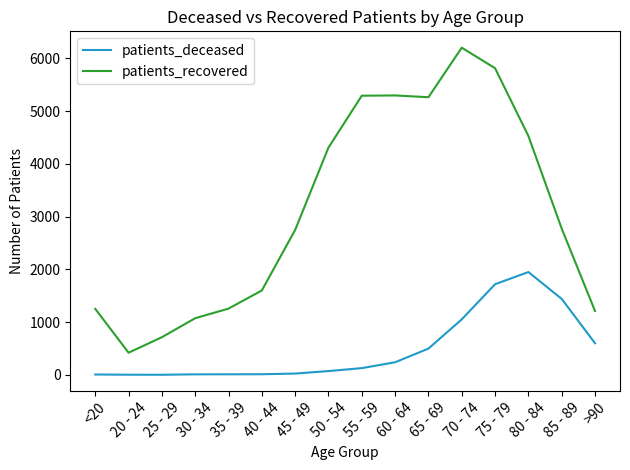

In patients_recovered, how many points are lower than both neighbors (excluding endpoints)?

2